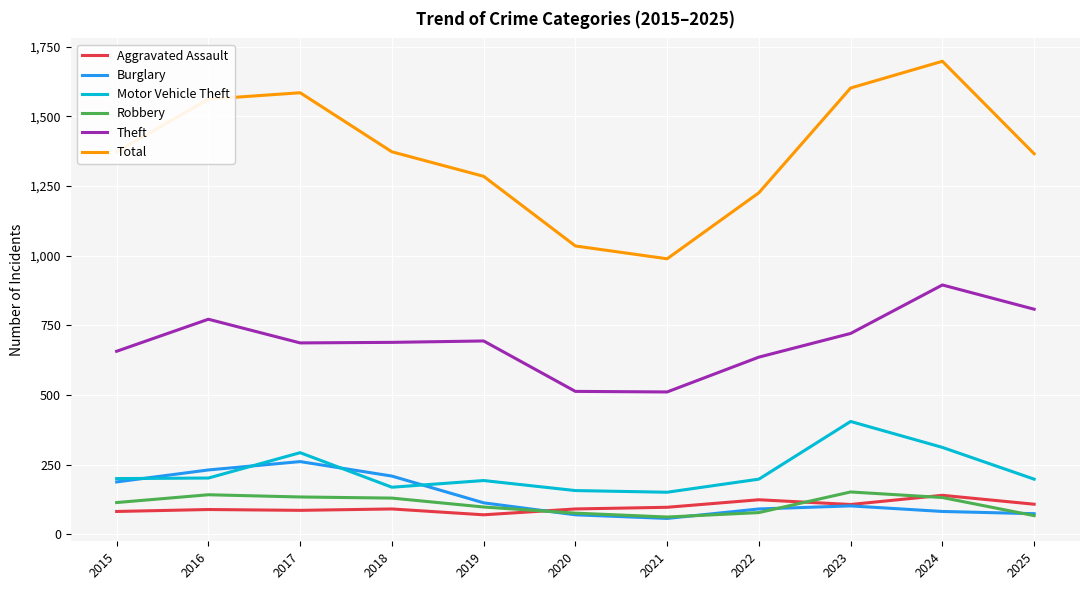

Which category has the highest value in the Theft series?

2024